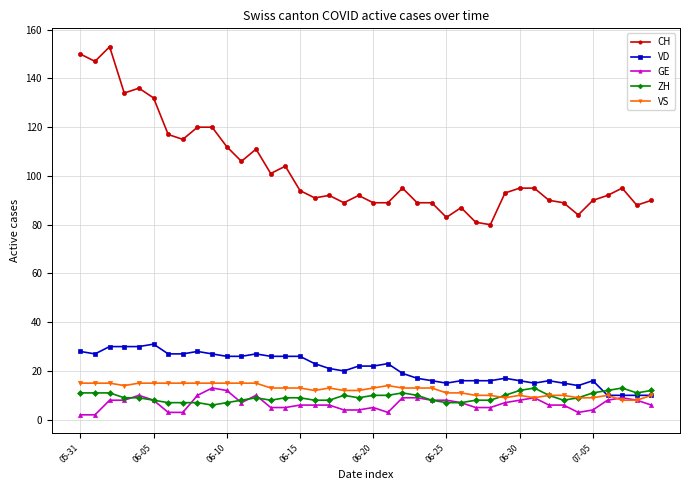

Which series has the largest range (max minus min)?

CH